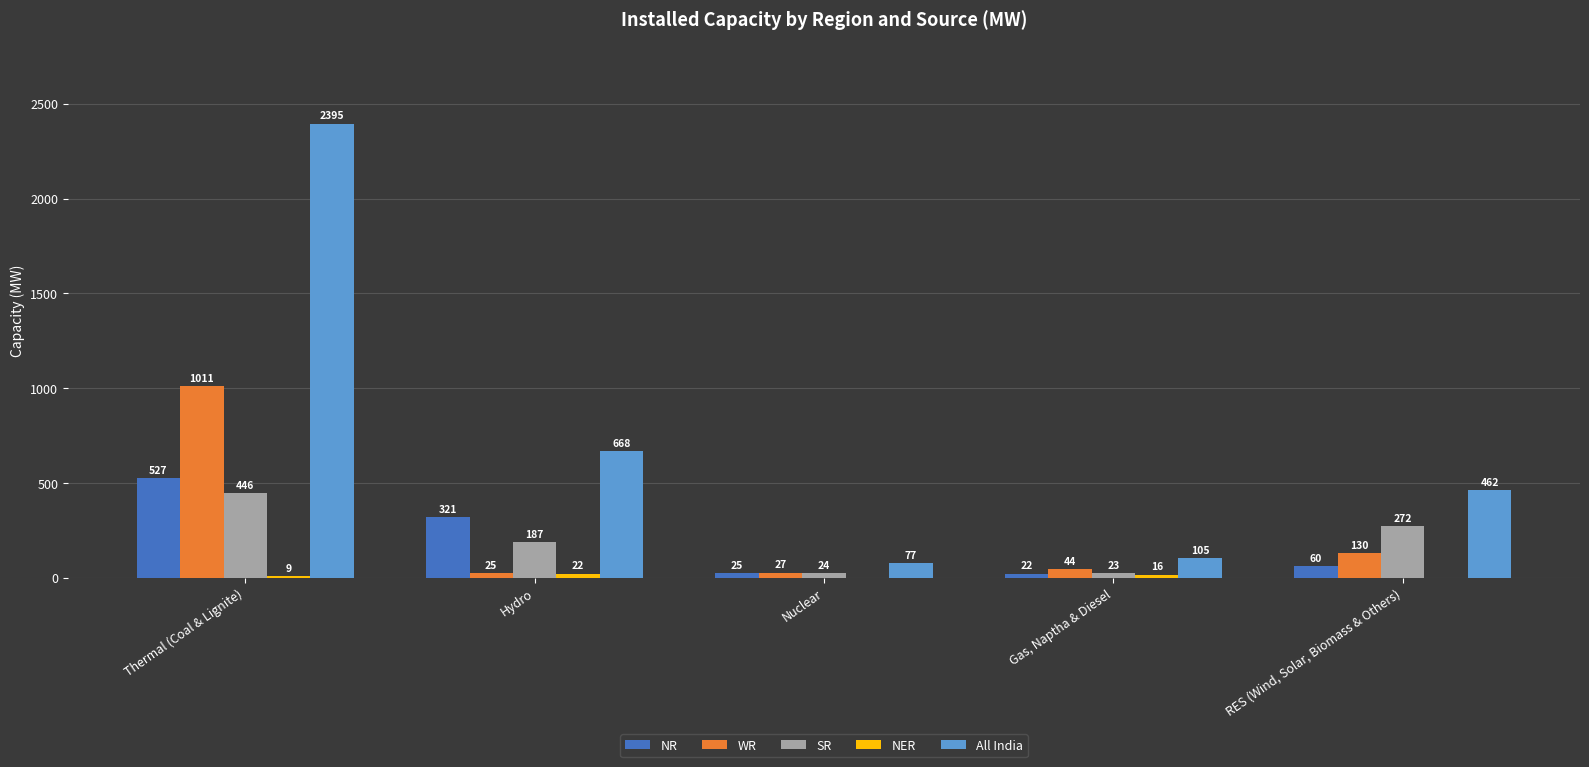

Which series changed the most between Nuclear and Gas, Naptha & Diesel?

All India